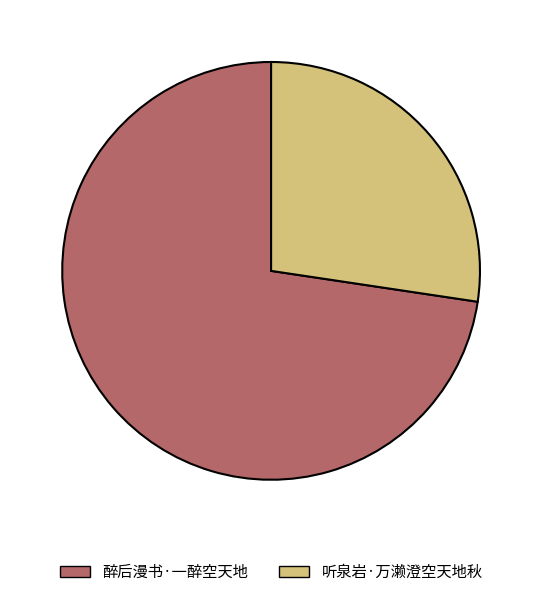

Between 听泉岩·万濑澄空天地秋 and 醉后漫书·一醉空天地, which is larger?

醉后漫书·一醉空天地